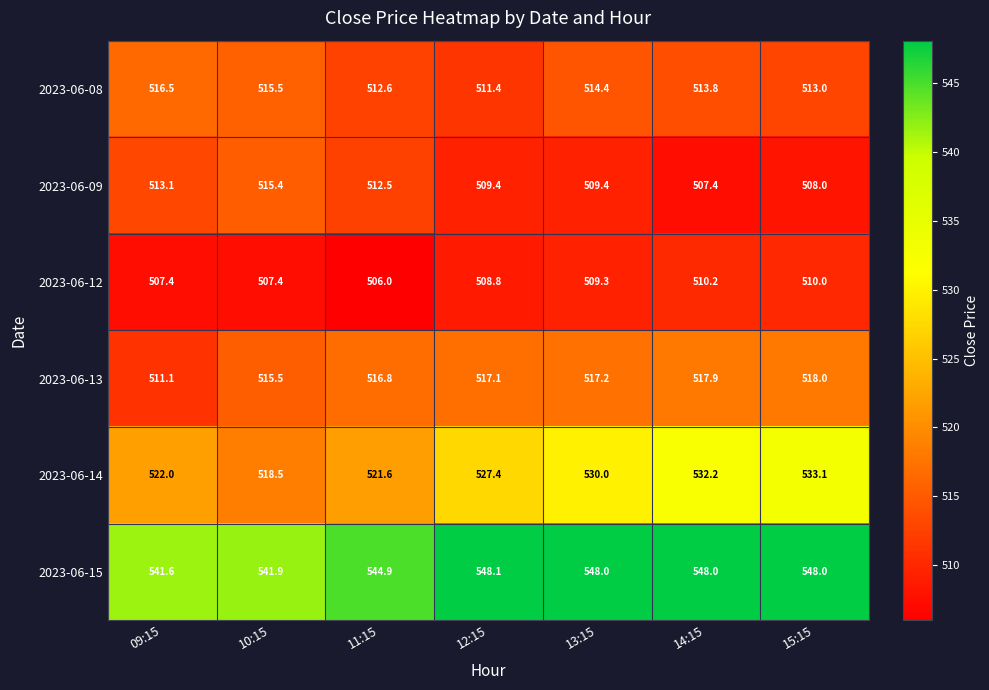

The 2023-06-12 series shows 860.6 at 10:15. True or false?

False